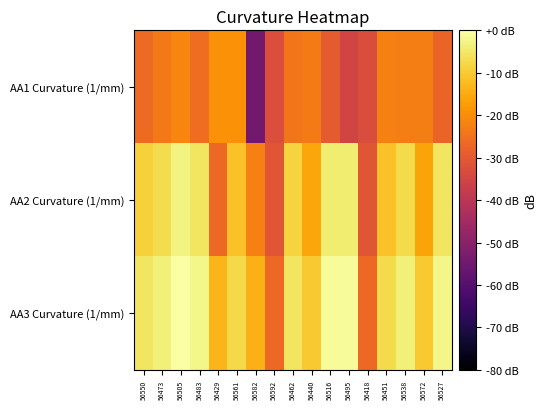

List the series in order of their peak value, lowest first.

AA1 Curvature (1/mm), AA2 Curvature (1/mm), AA3 Curvature (1/mm)